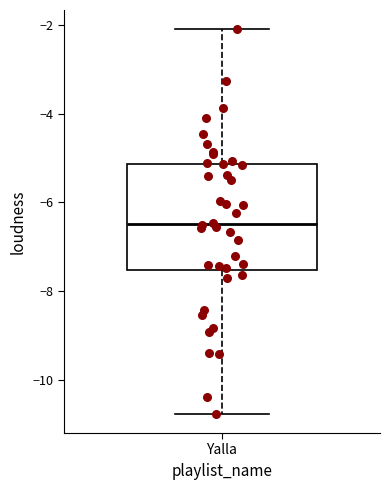

Where does the lower whisker of the box for Yalla end on the y-axis? The values are not printed on the chart, so give them approximately, as read against the axis.

-10.8